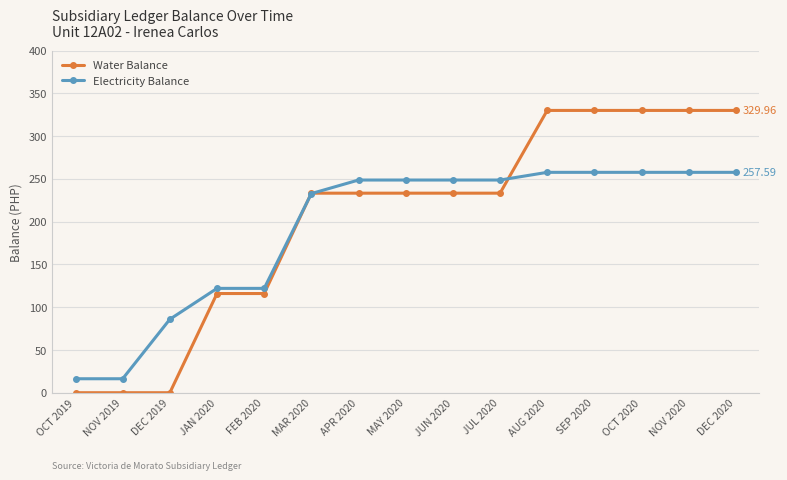

What is the difference between the maximum and second lowest values in the Water Balance series?

330.0